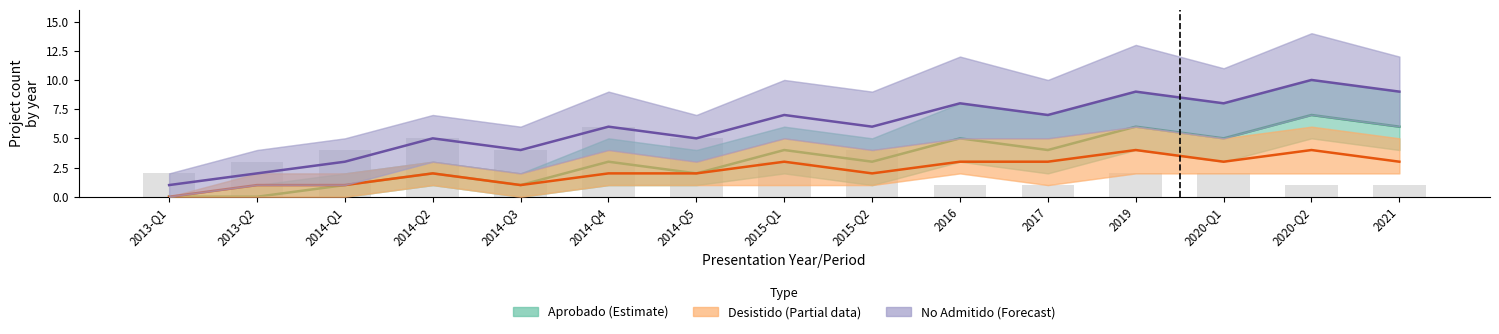

What is the sum of the No Admitido (Forecast) values at 2014-Q1 and 2013-Q2?

5